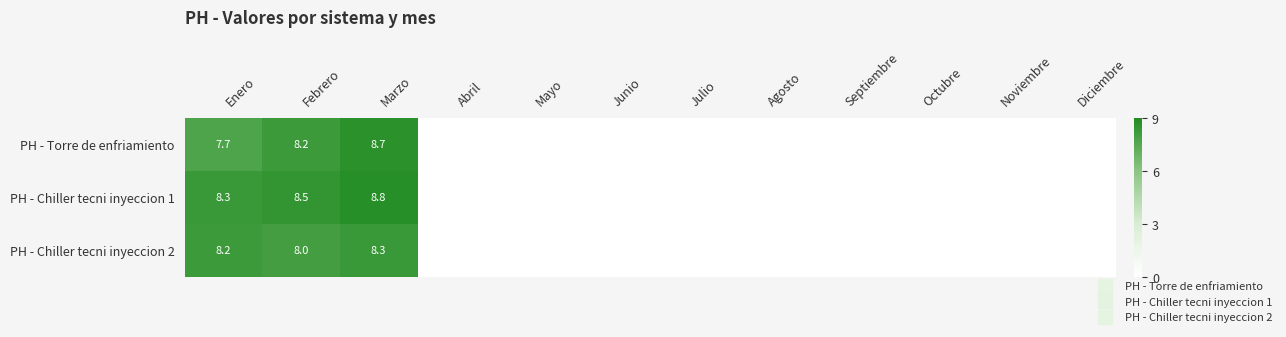

Which series has the largest total across all categories?

PH - Chiller tecni inyeccion 1